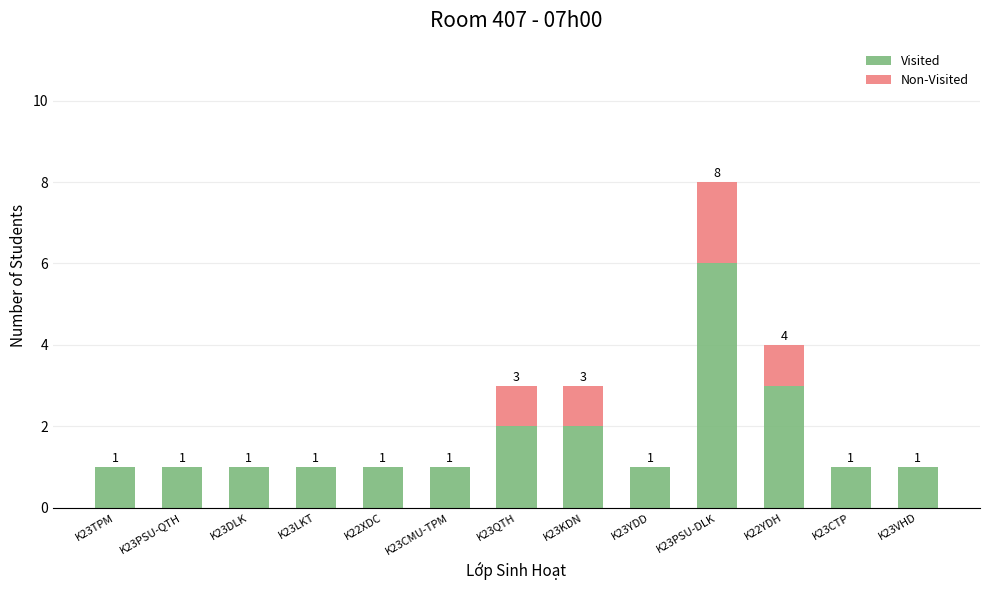

At which category is the sum across all series the highest?

K23PSU-DLK